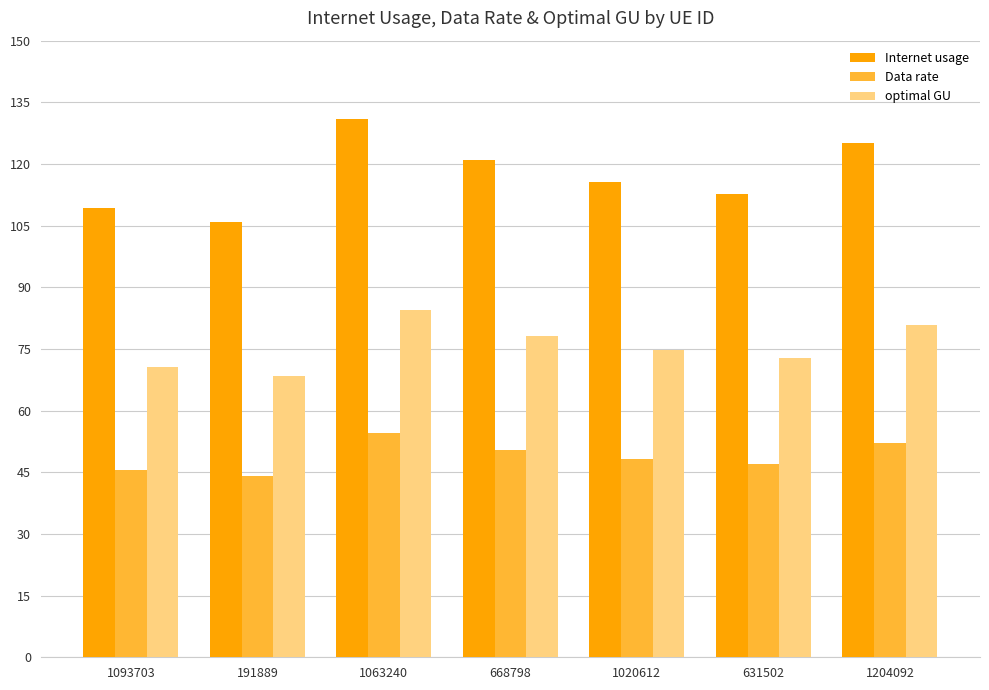

Which series changed the most between 1063240 and 1020612?

Internet usage